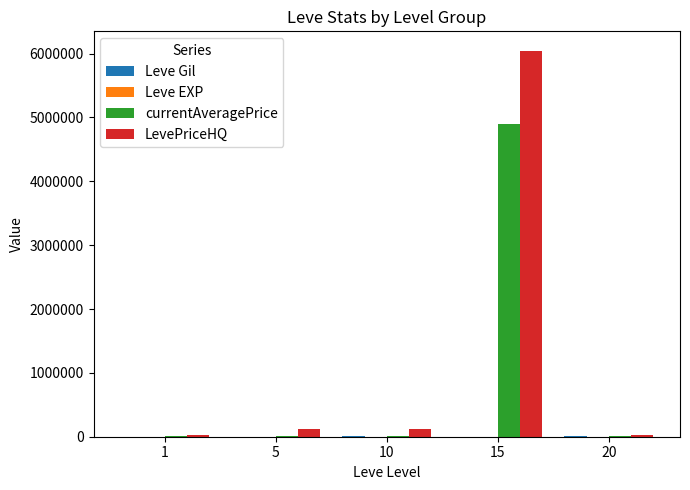

What is the maximum value shown in the chart?

6046864